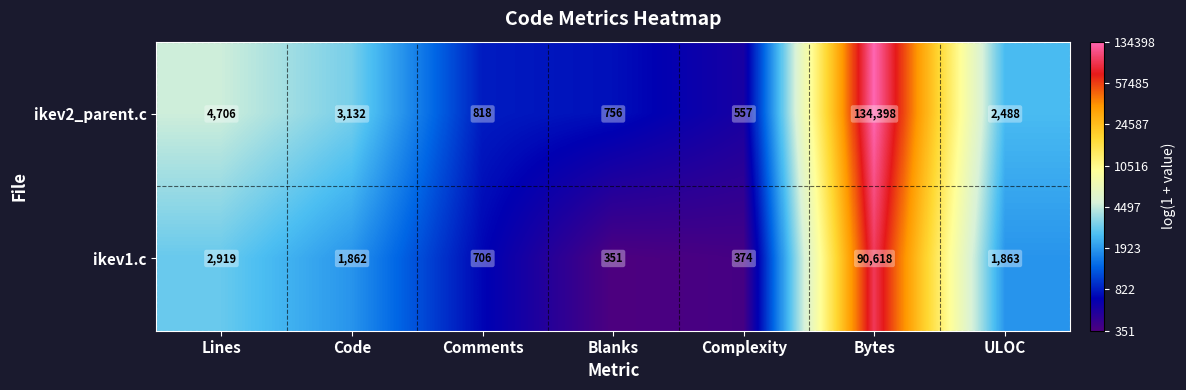

At which category is the sum across all series the highest?

Bytes